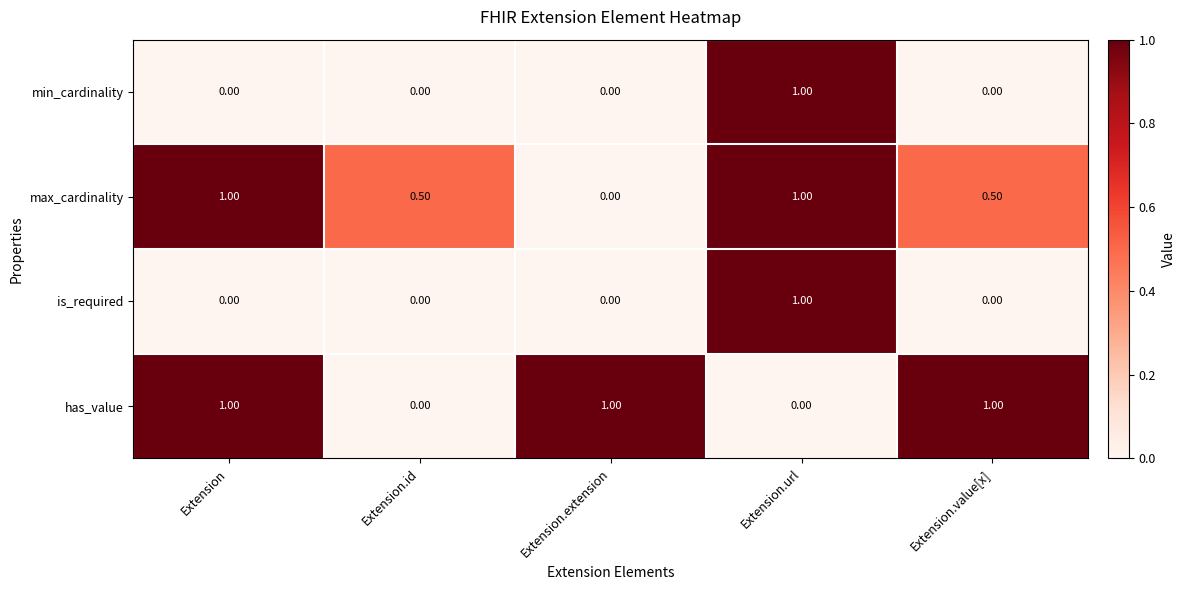

Which category has the highest value in the min_cardinality series?

Extension.url